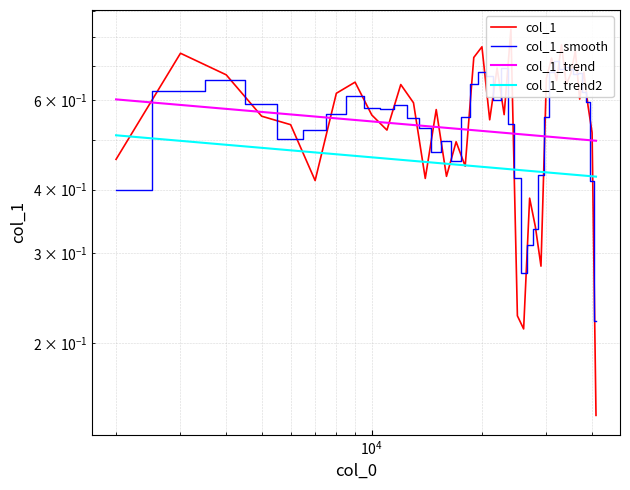

Which series has the widest spread of values?

col_1